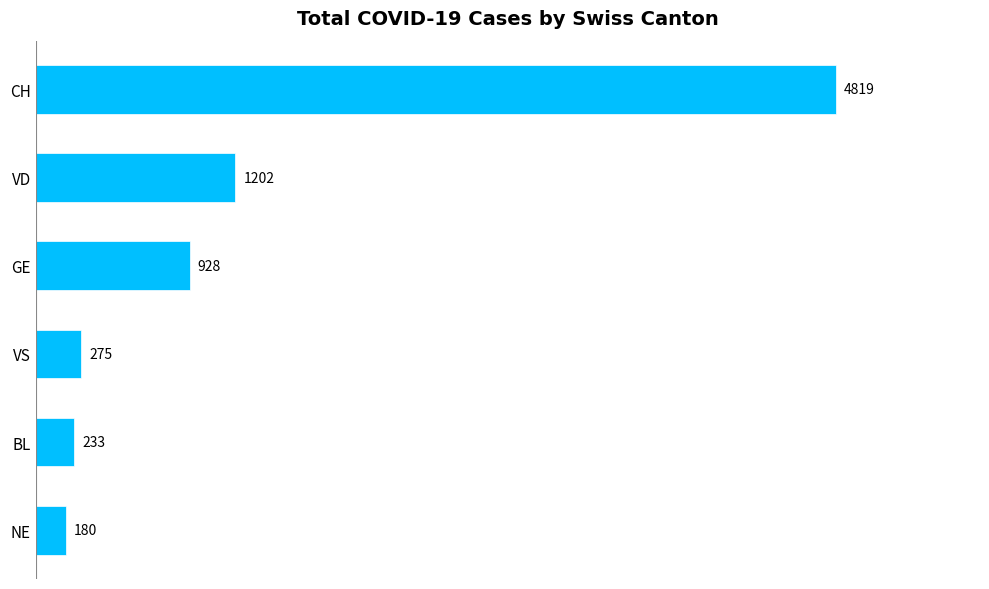

What position from the top is CH?

1